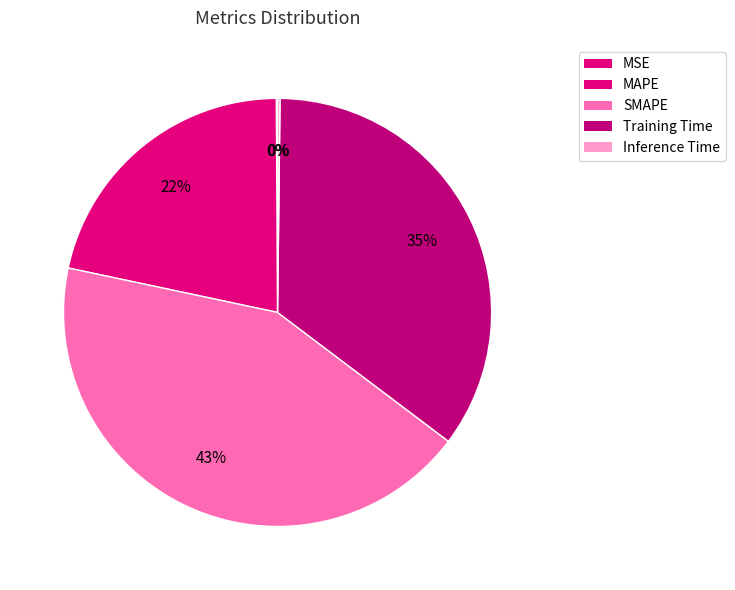

To the nearest percent, what is the average slice percentage?

20%